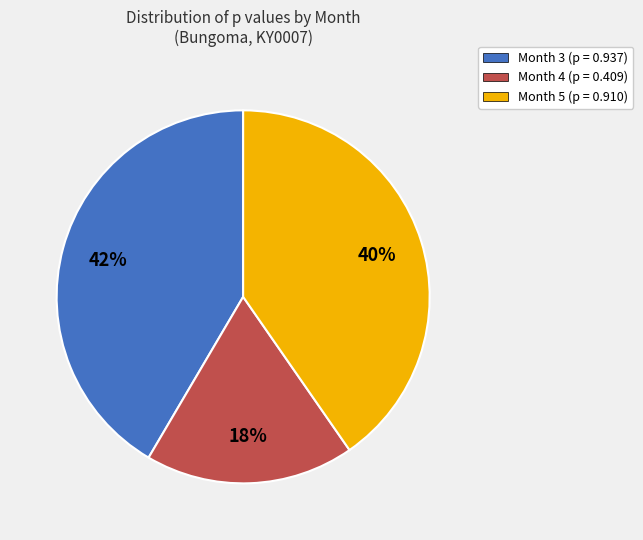

Combined, do Month 5 (p = 0.910) and Month 4 (p = 0.409) account for over 50%?

Yes